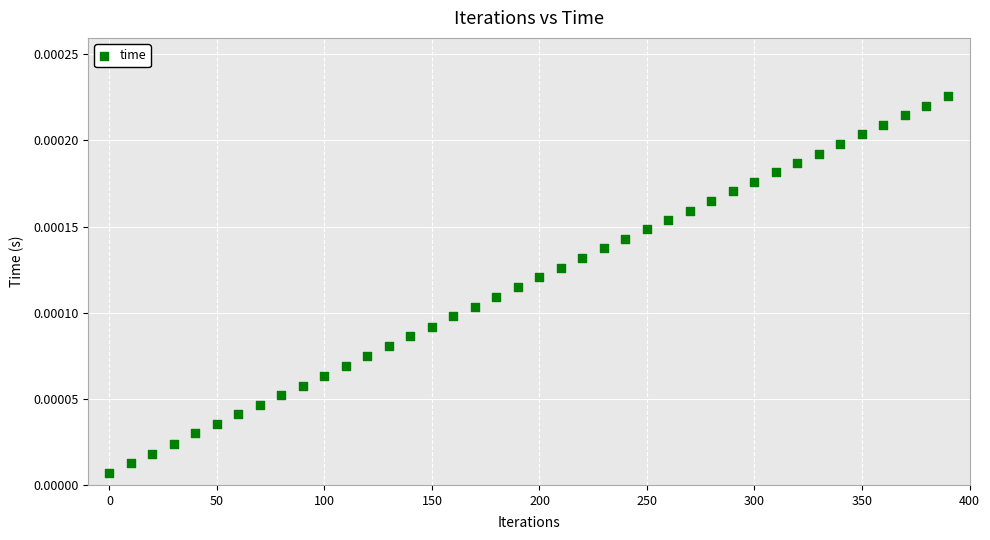

What is the range of X values (max minus min)?

390.0